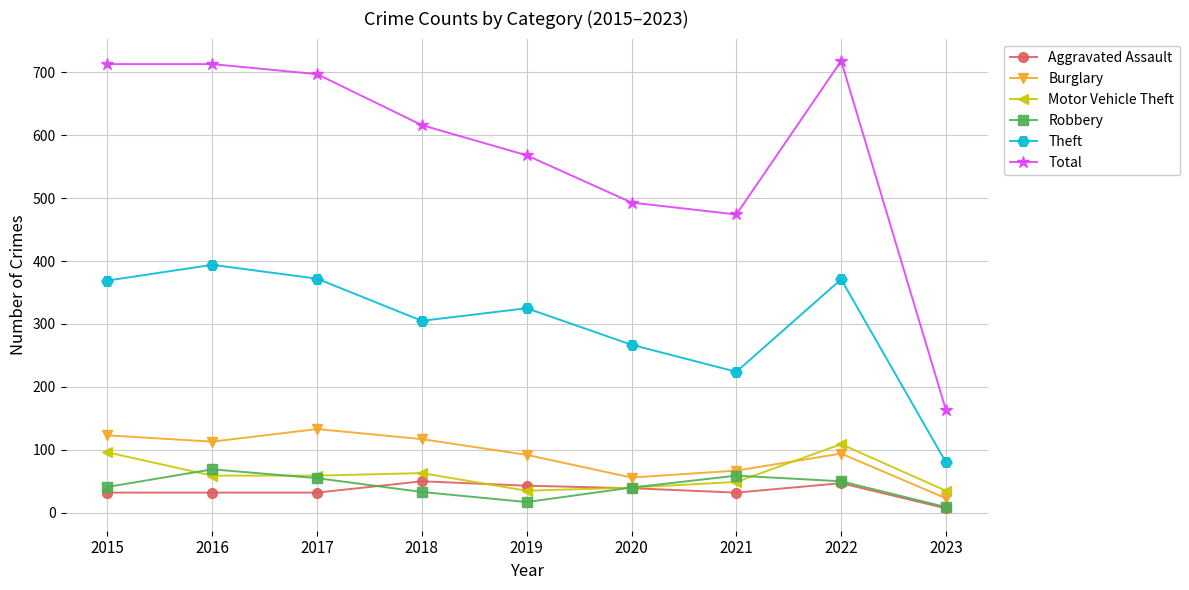

How many categories are shown in the chart?

9